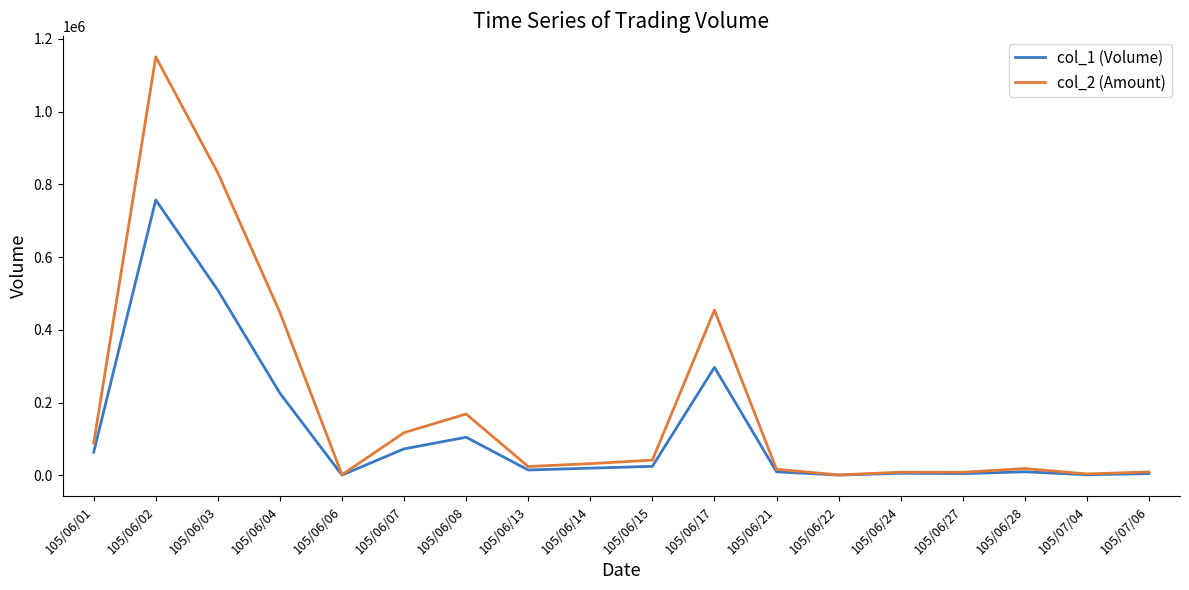

At 105/06/14, list the series in order from smallest to largest.

col_1 (Volume), col_2 (Amount)